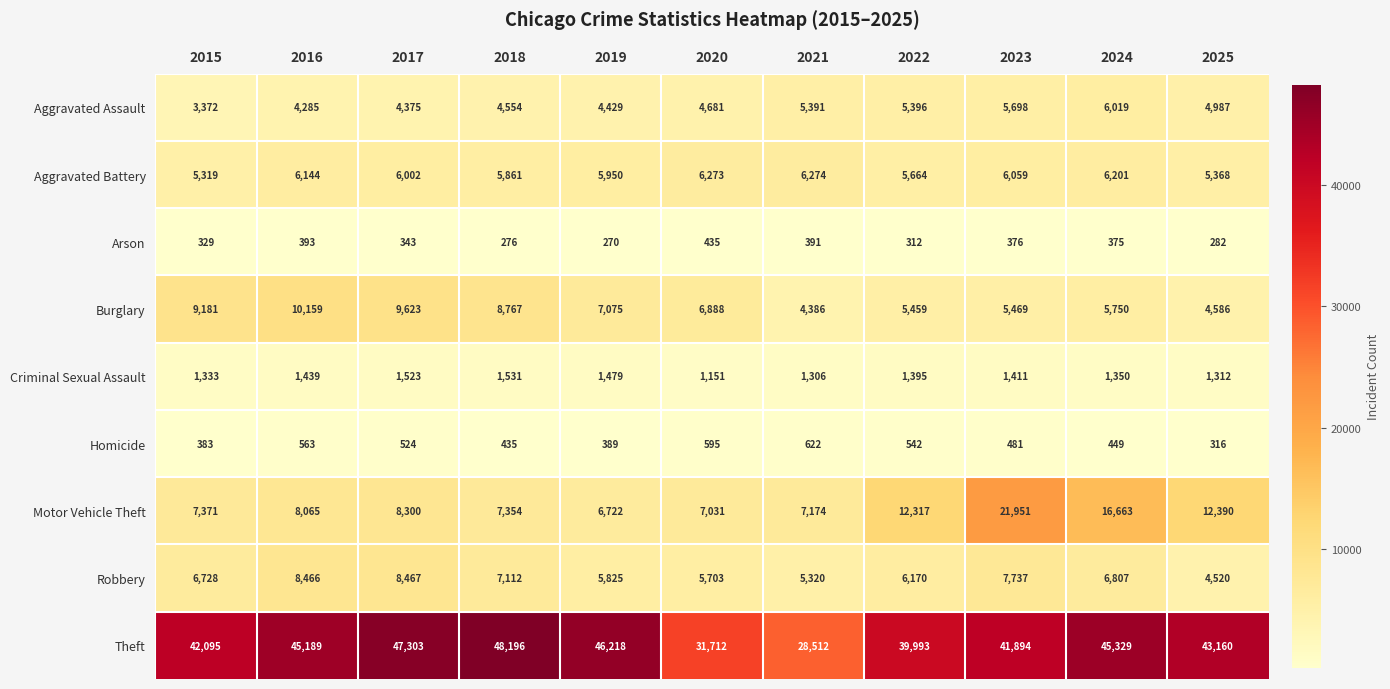

Count the number of categories in the chart.

11